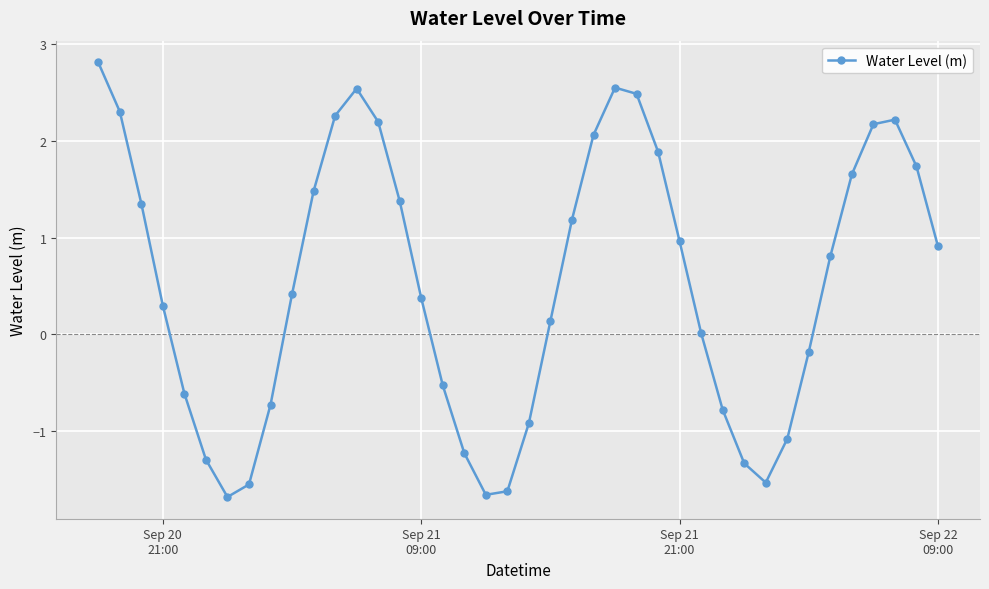

What is the minimum value shown in the chart?

-1.7